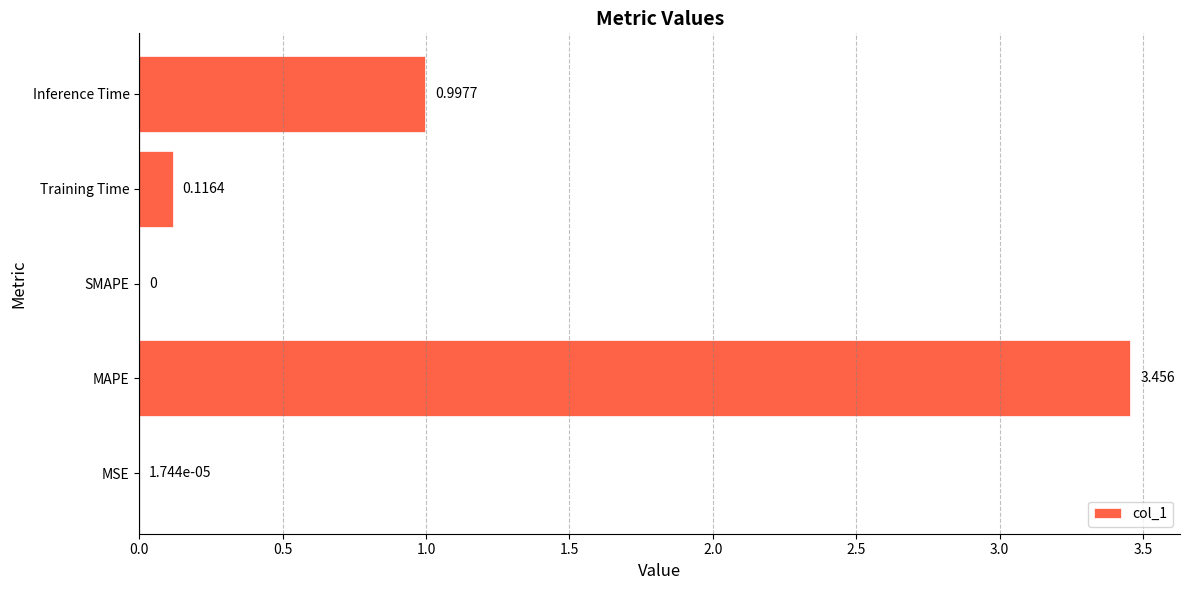

Which label corresponds to the largest value in the chart?

MAPE